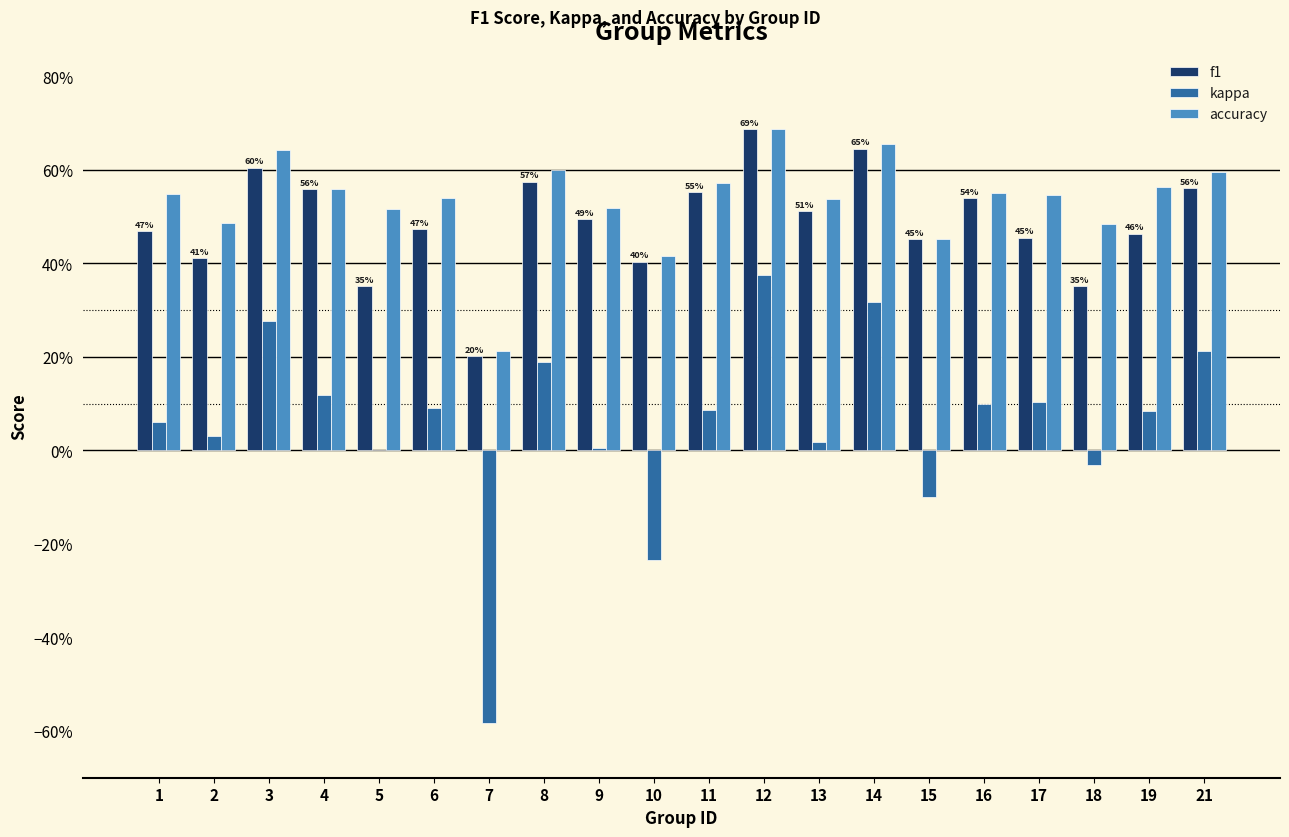

What is the minimum value for f1?

0.2